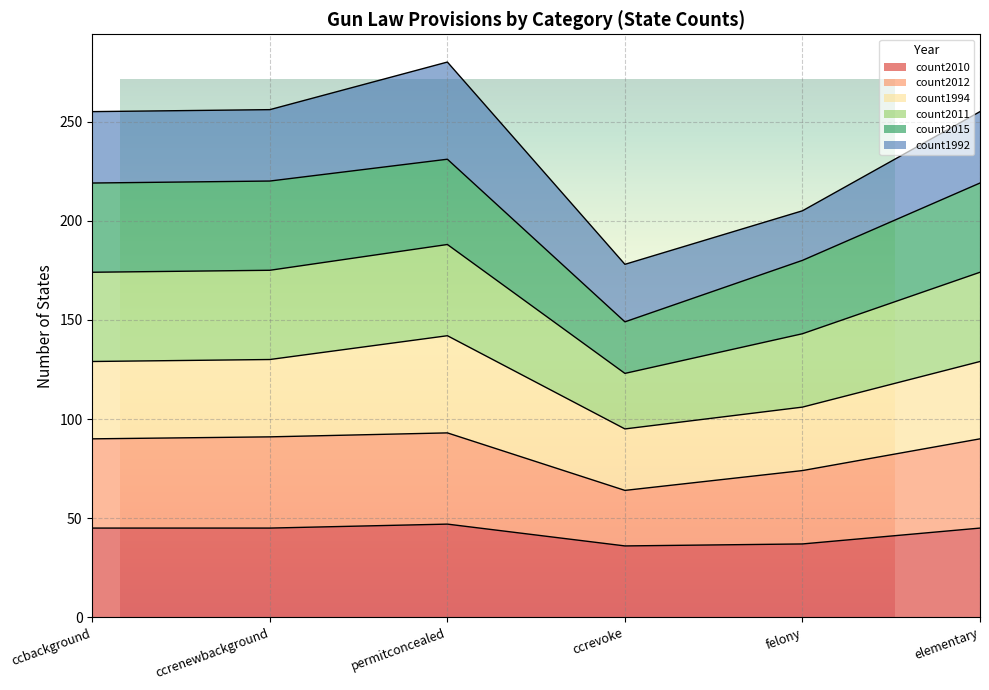

How many interior local valleys does the count2010 series have?

1